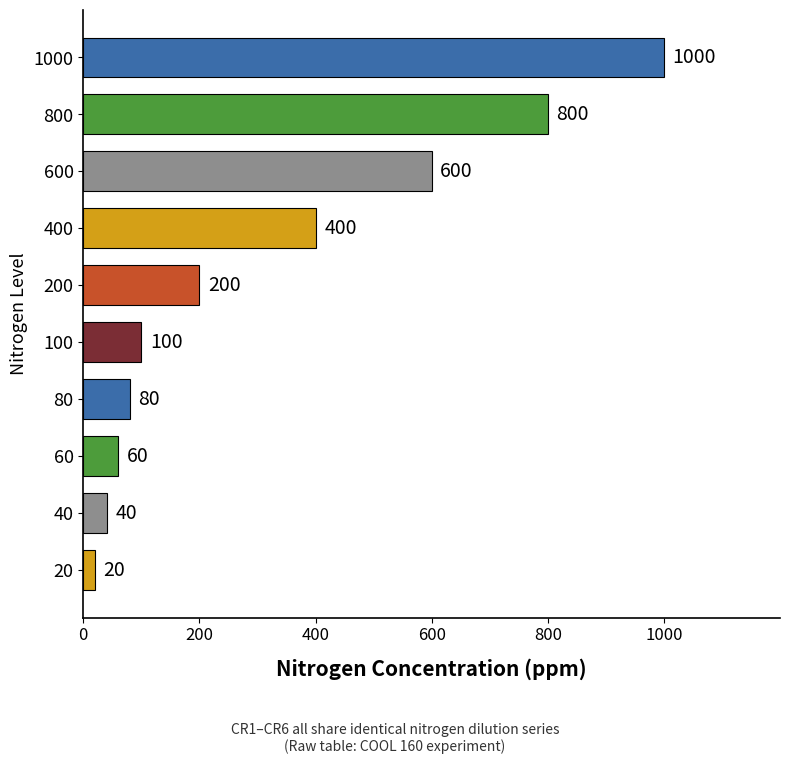

How many data points are less than 200?

5